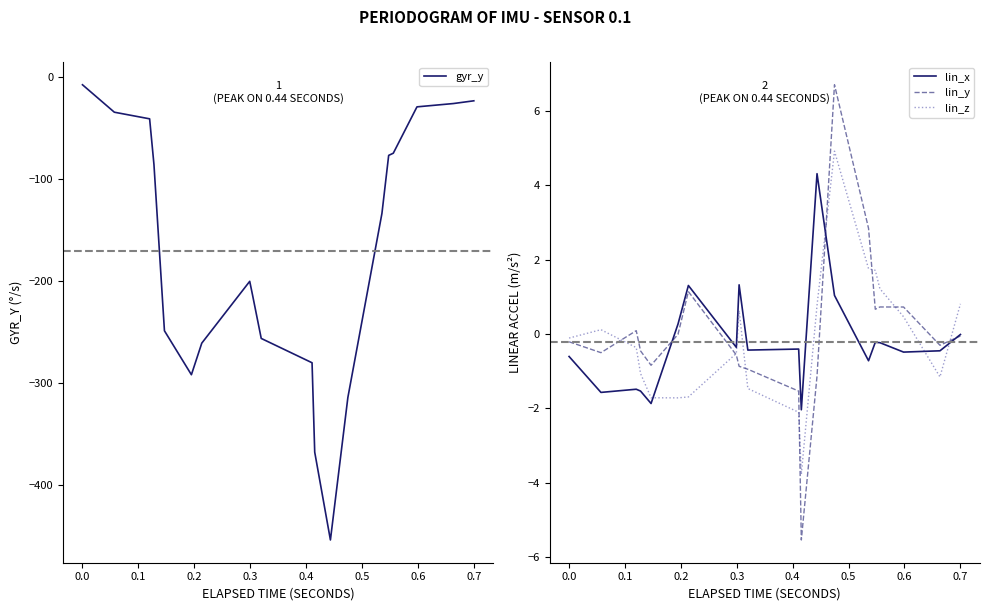

What is the highest value of the lin_y series?

6.7